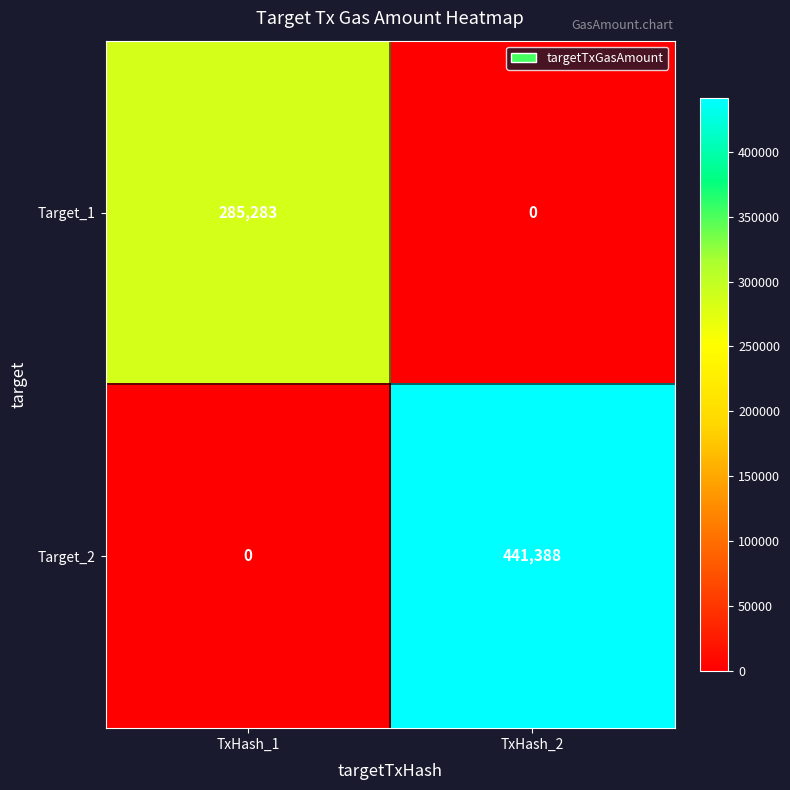

At which category is the sum across all series the highest?

TxHash_2